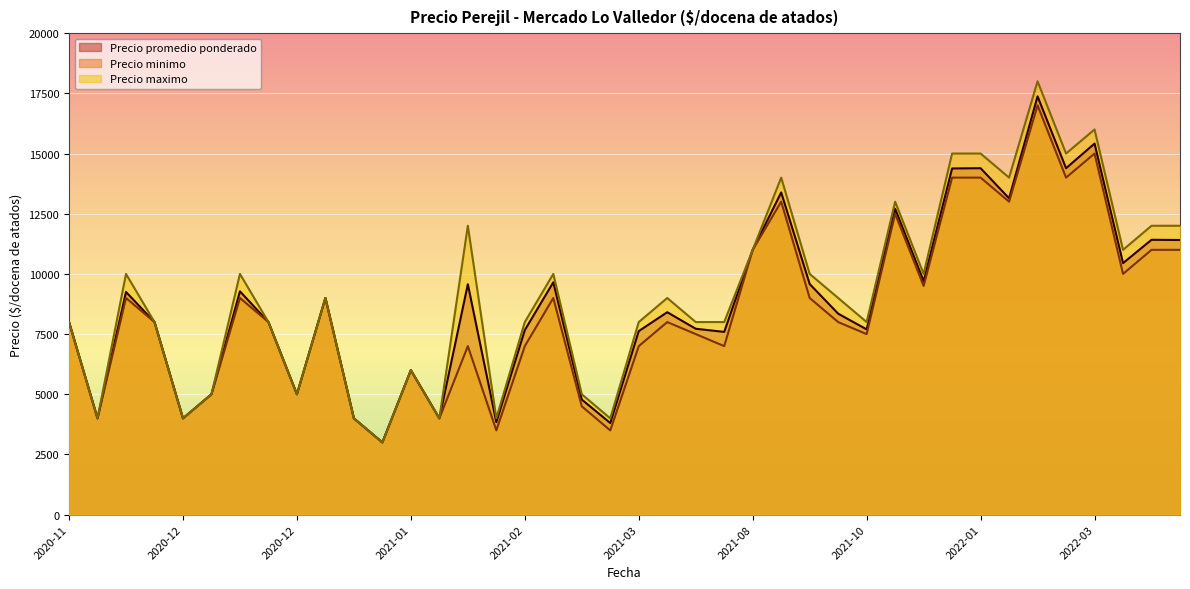

True or false: Precio maximo and Precio promedio ponderado intersect in this chart.

False